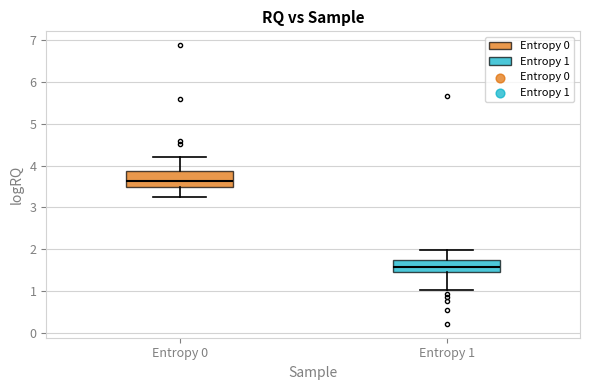

Reading left to right, transcribe this box plot: for each box, give where its median line is, the range the box spans, and where its two whiskers end, as read against the y-axis. The values are not printed on the chart, so give them approximately, as read against the axis.

Entropy 0: median 3.6, box 3.5 to 3.9, whiskers 3.2 to 4.2
Entropy 1: median 1.6, box 1.4 to 1.7, whiskers 1.0 to 2.0